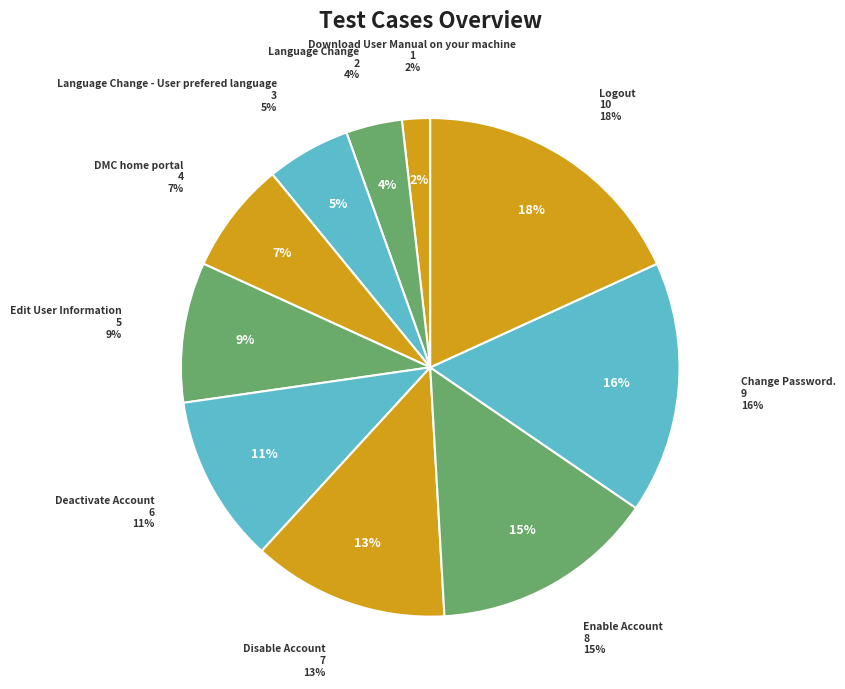

Does Disable Account account for over 50% of the chart?

No